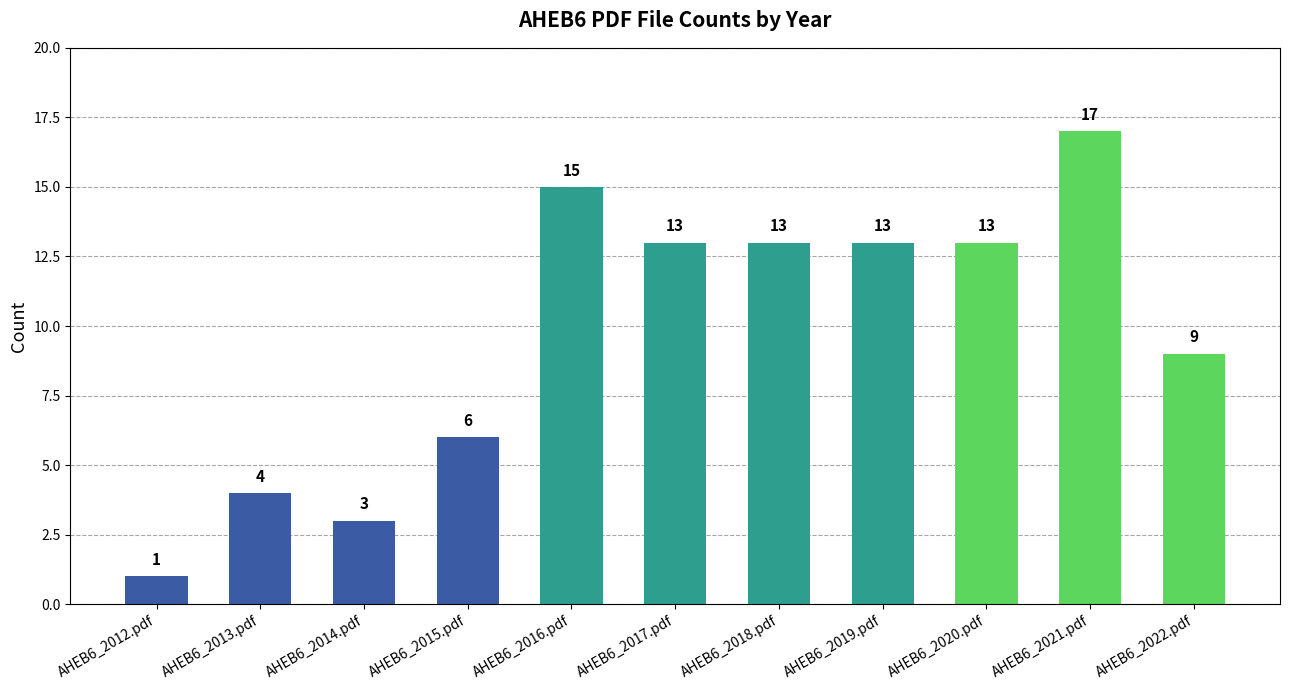

Which label corresponds to the smallest value in the chart?

AHEB6_2012.pdf